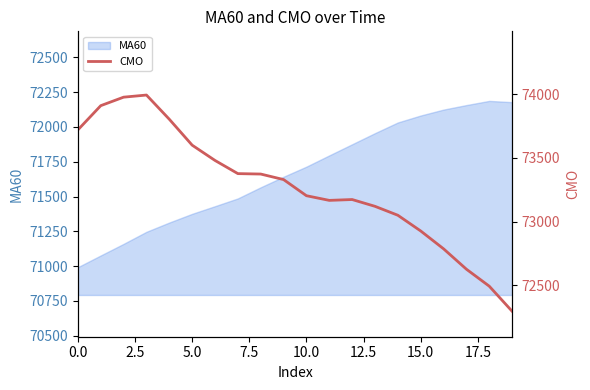

What is the highest value of the MA60 series?

72187.5